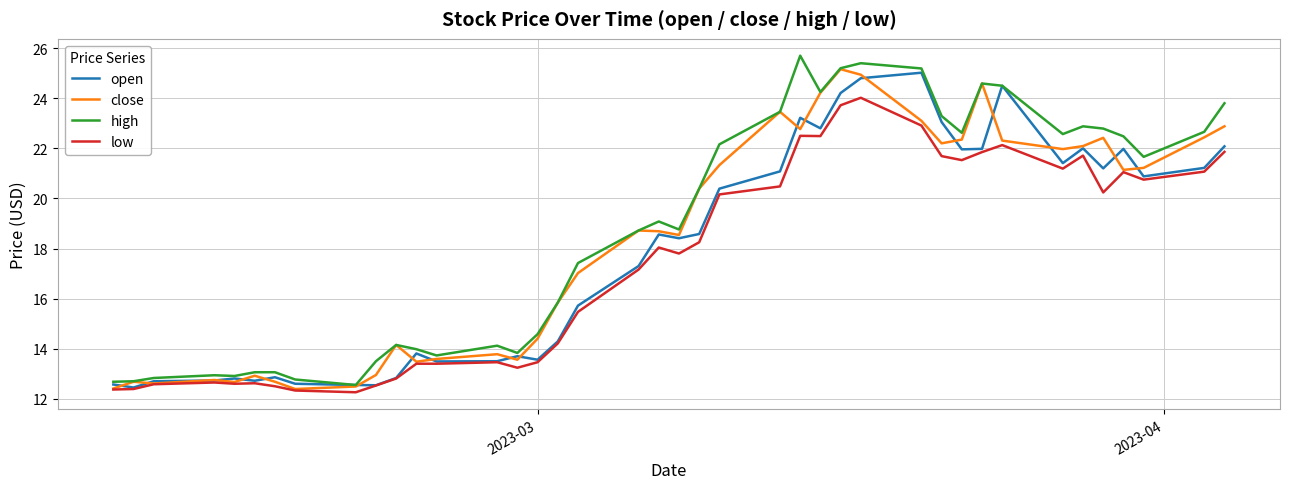

Which series has the largest range (max minus min)?

high